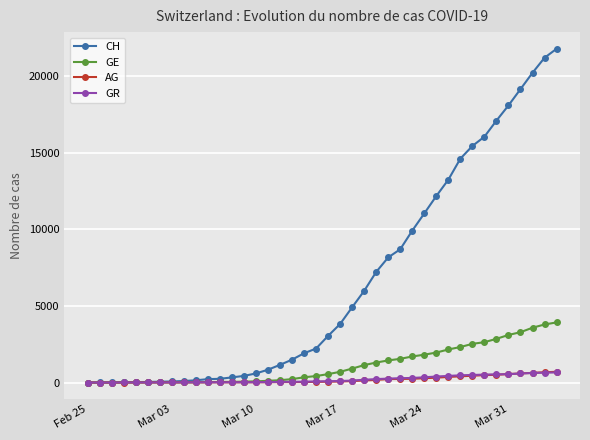

Which series has the largest total across all categories?

CH